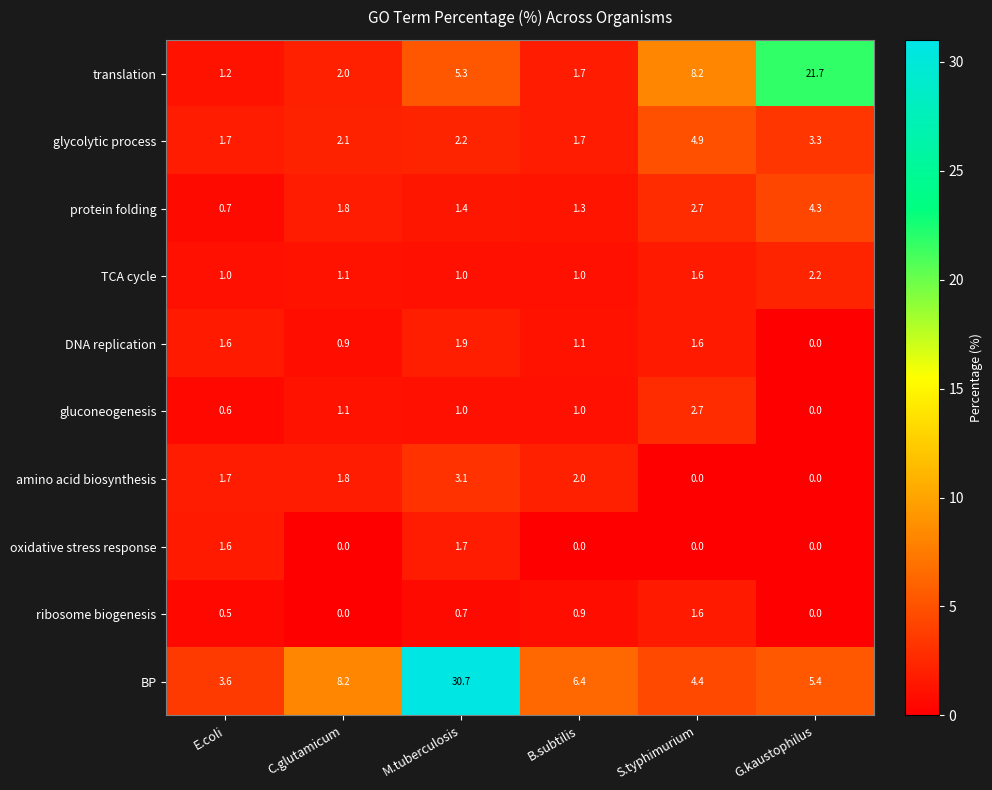

What is the difference between the maximum and minimum values in the amino acid biosynthesis series?

3.1